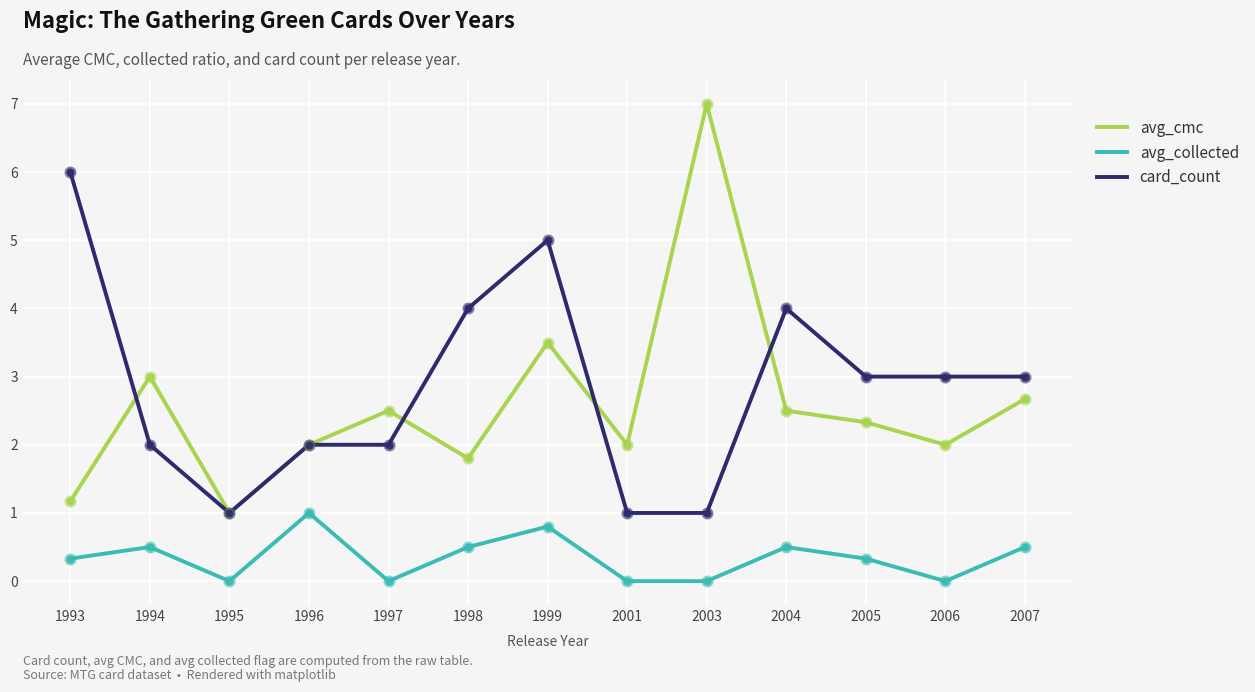

Which series has the largest total across all categories?

card_count